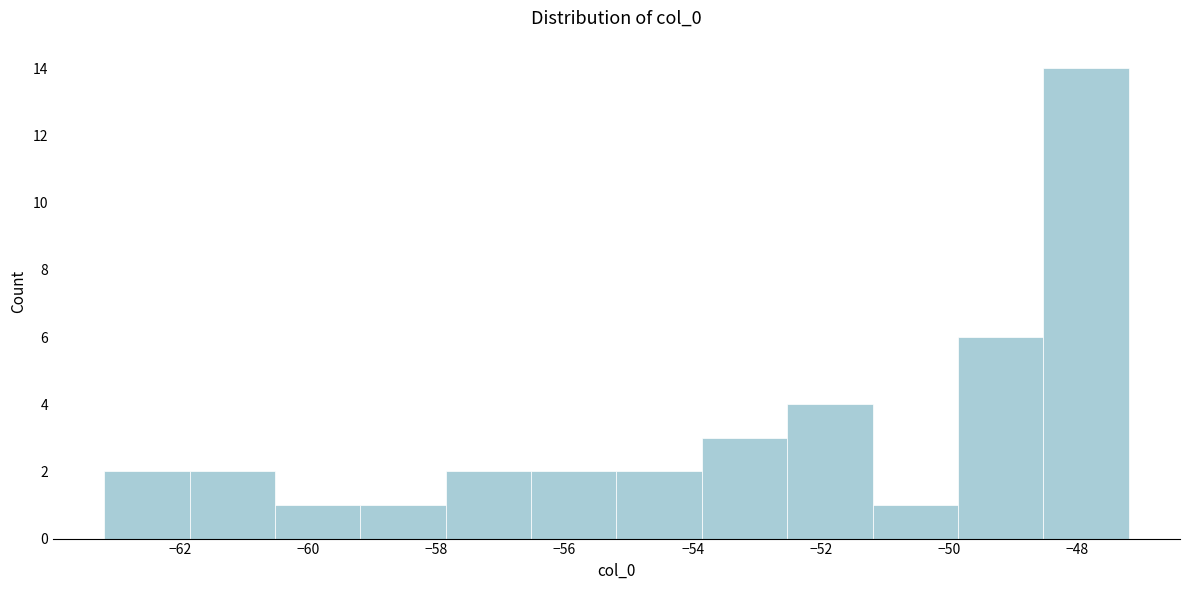

Reading left to right, transcribe this chart: for each bar, give the range it covers on the x-axis and its height. Neither the bar edges nor the heights are printed on the chart, so give them approximately, as read against the axes.

-63.2 to -61.8: 2
-61.8 to -60.6: 2
-60.6 to -59.2: 1
-59.2 to -57.8: 1
-57.8 to -56.6: 2
-56.6 to -55.2: 2
-55.2 to -53.8: 2
-53.8 to -52.6: 3
-52.6 to -51.2: 4
-51.2 to -49.8: 1
-49.8 to -48.6: 6
-48.6 to -47.2: 14